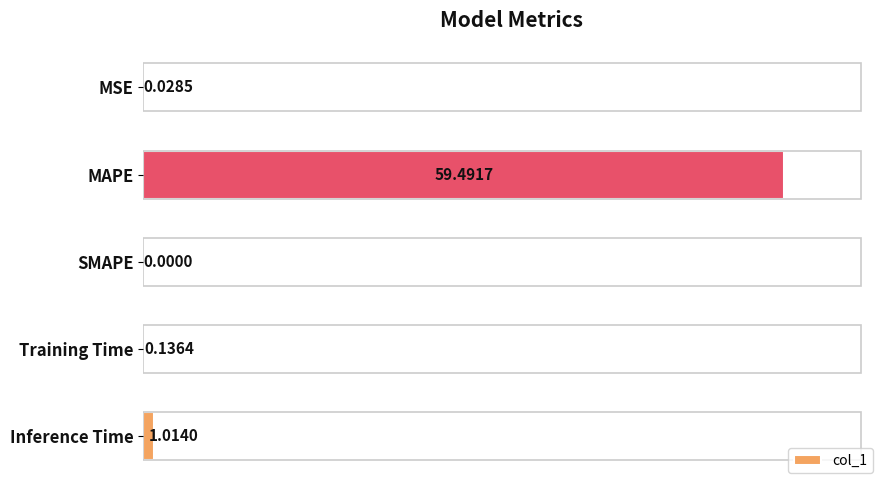

What is the sum of the values at Inference Time and MAPE?

60.5